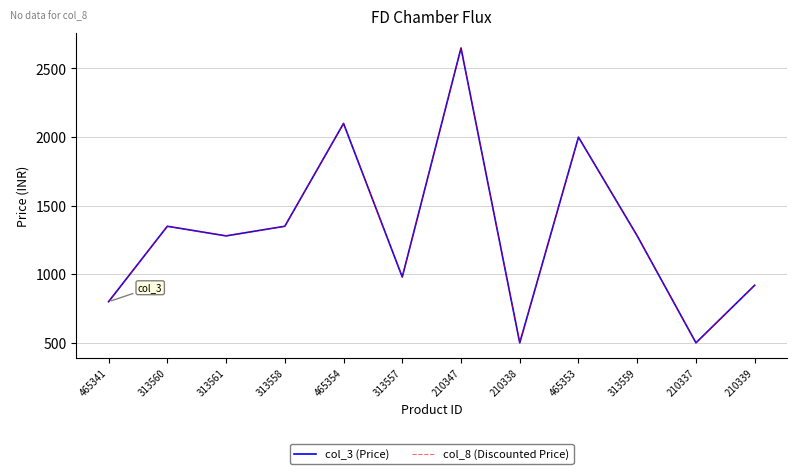

What is the sum of the col_8 (Discounted Price) values at 313561 and 210338?

1778